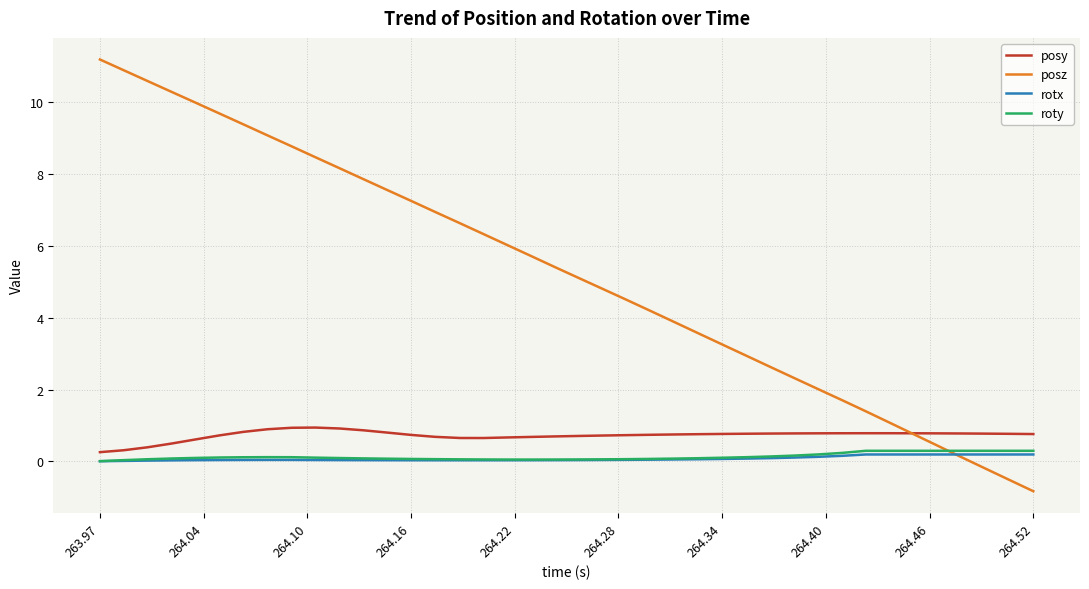

What is the greatest value displayed?

11.2